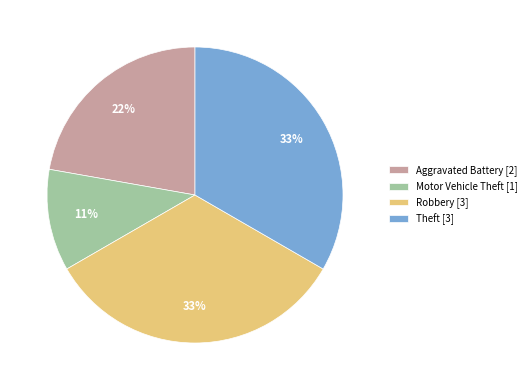

How many slices are in this pie chart?

4